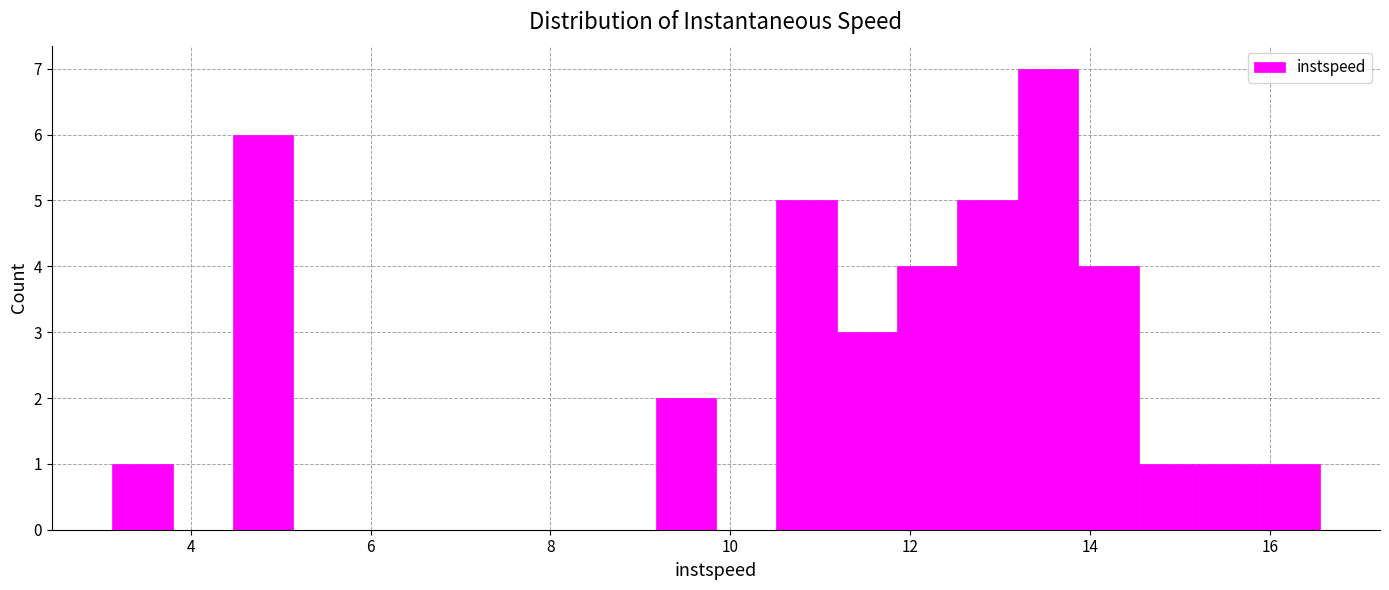

Around what value on the x-axis is the tallest bar? Give the approximate position of its centre, as read against the axis.

13.6